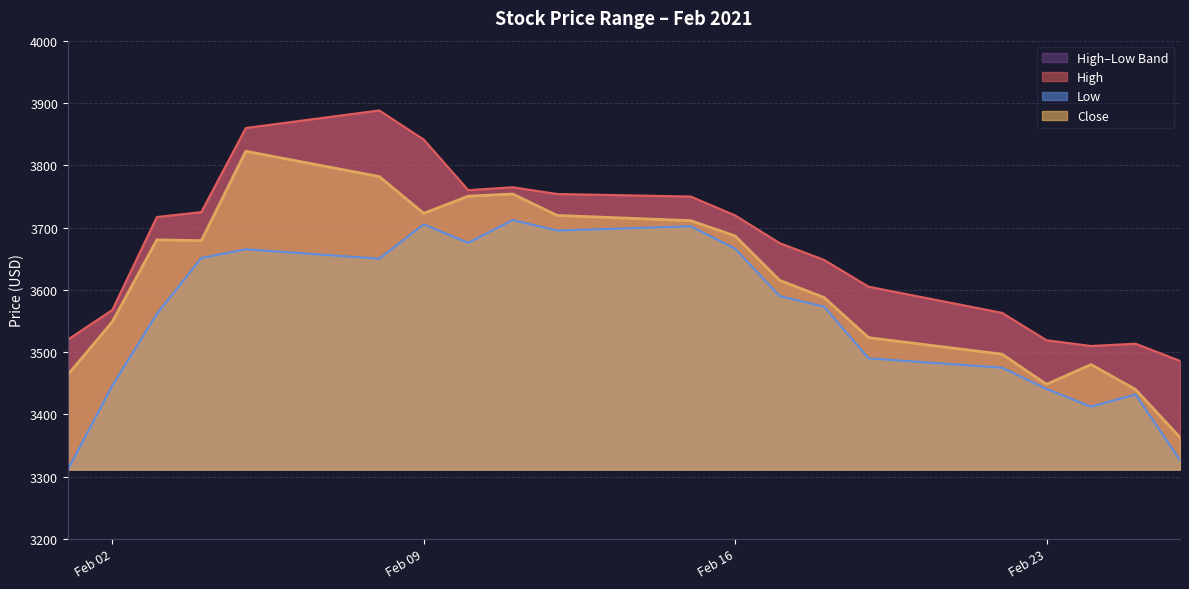

What is the maximum value for Close?

3822.4